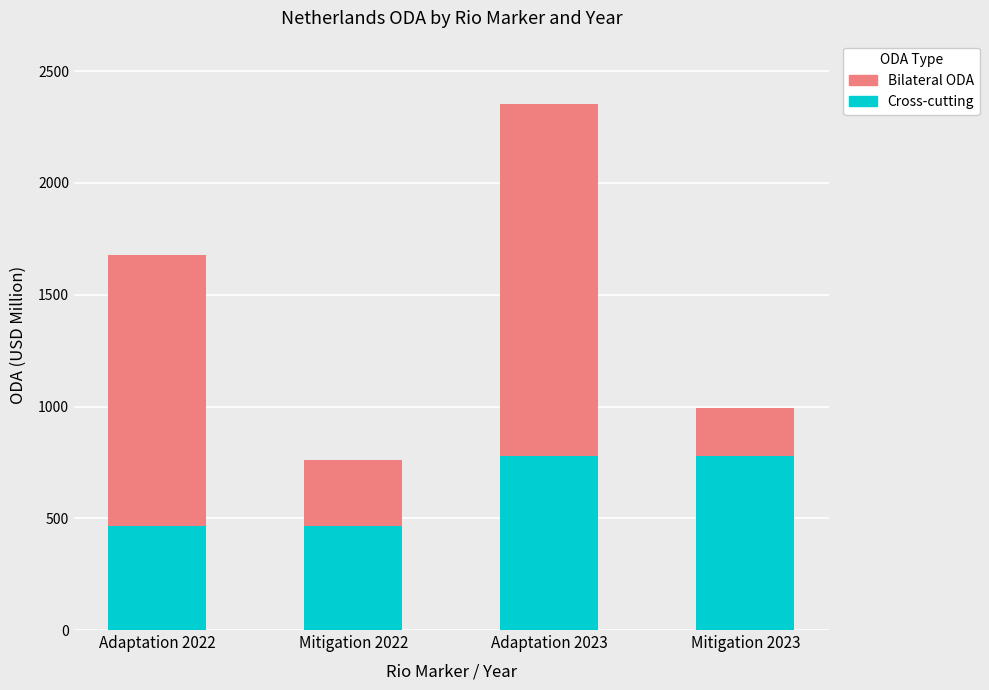

What value does the Cross-cutting series have at Mitigation 2023?

780.1